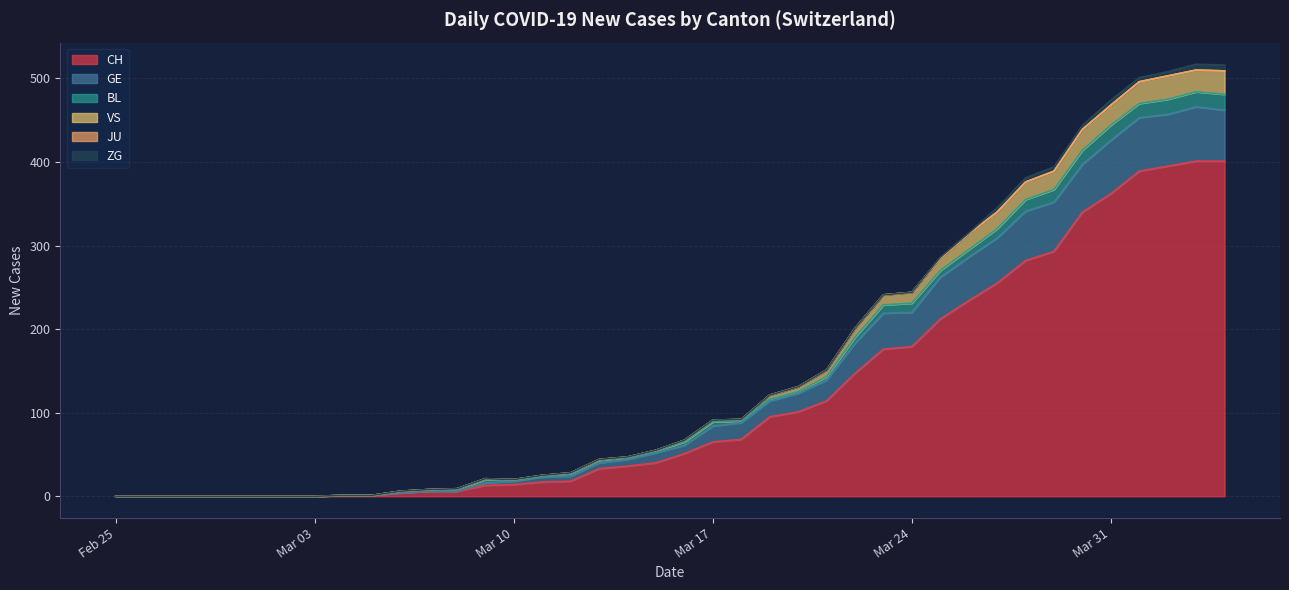

The value of VS at 2020-03-09 is 34. True or false?

False